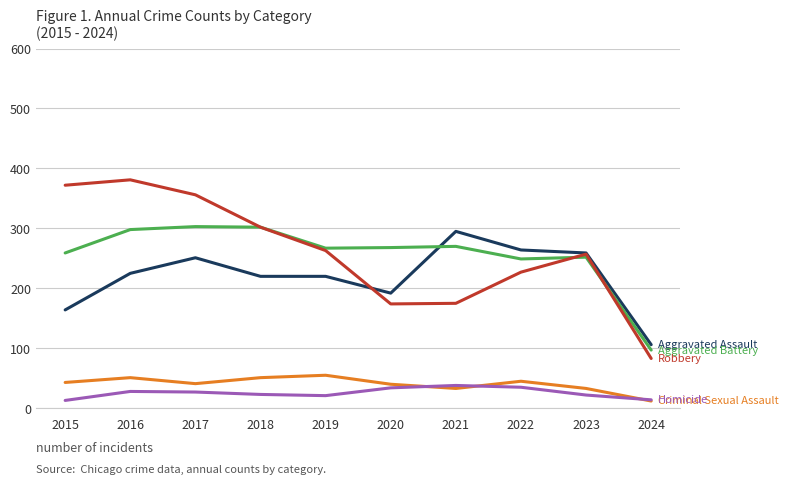

What is the minimum value shown in the chart?

12